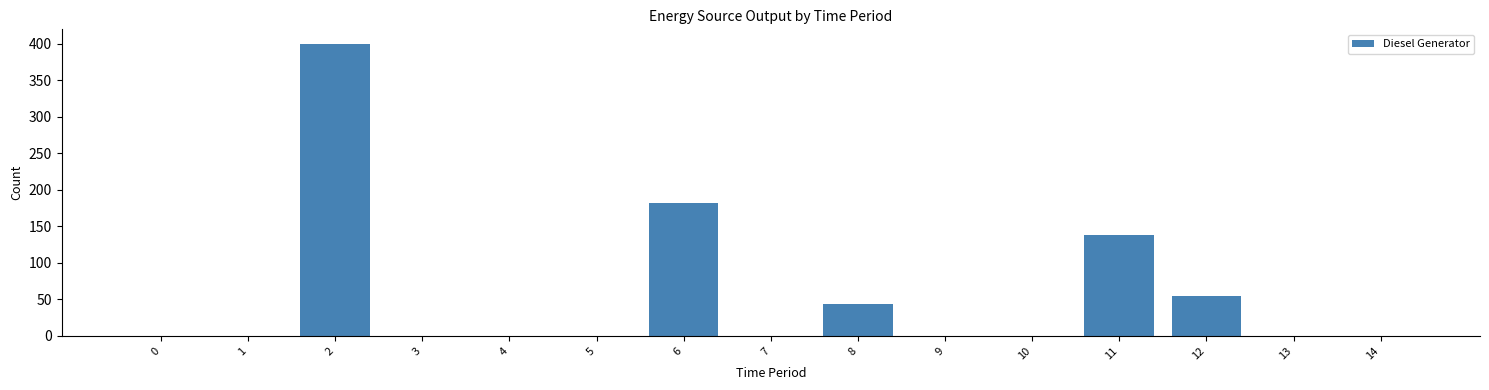

Is it true that the value at 11 is 138?

True